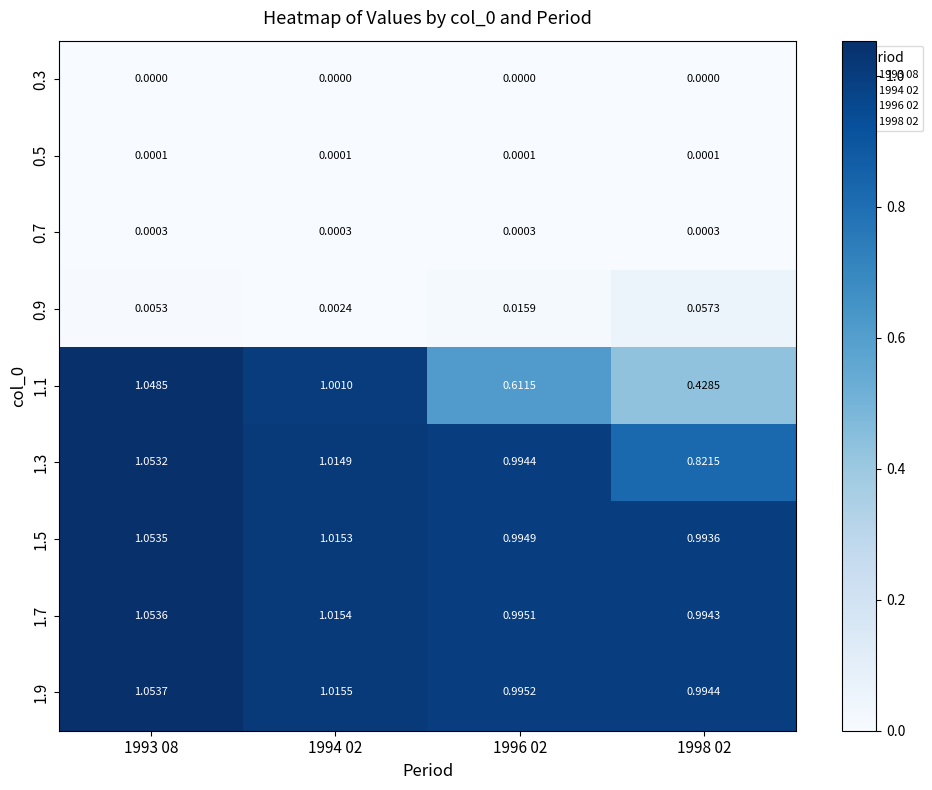

Is the value of 1.1 at 1996 02 greater than the value of 0.7 at 1998 02?

Yes